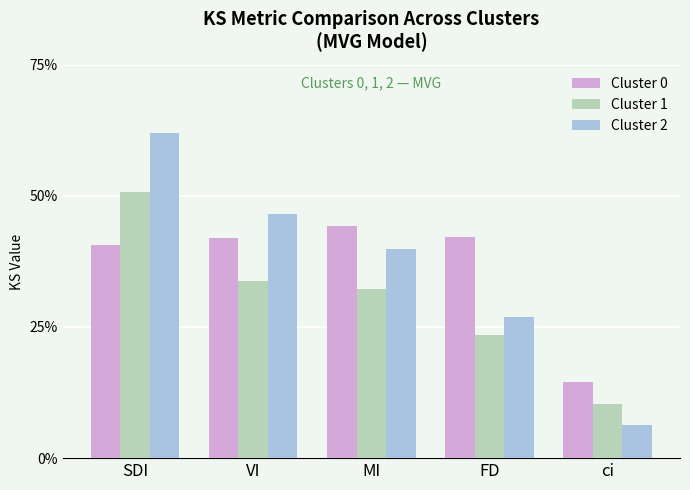

What is the sum of the Cluster 0 values at FD and SDI?

0.8